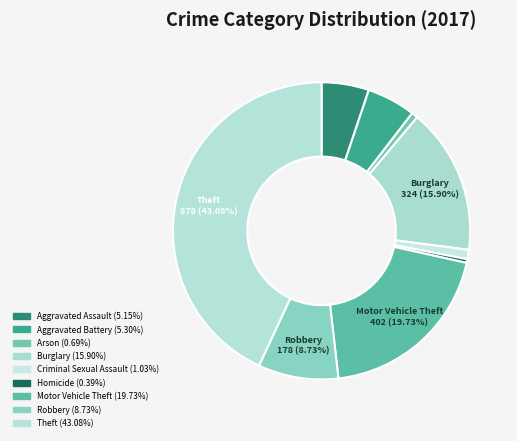

Which slice is the largest?

Theft